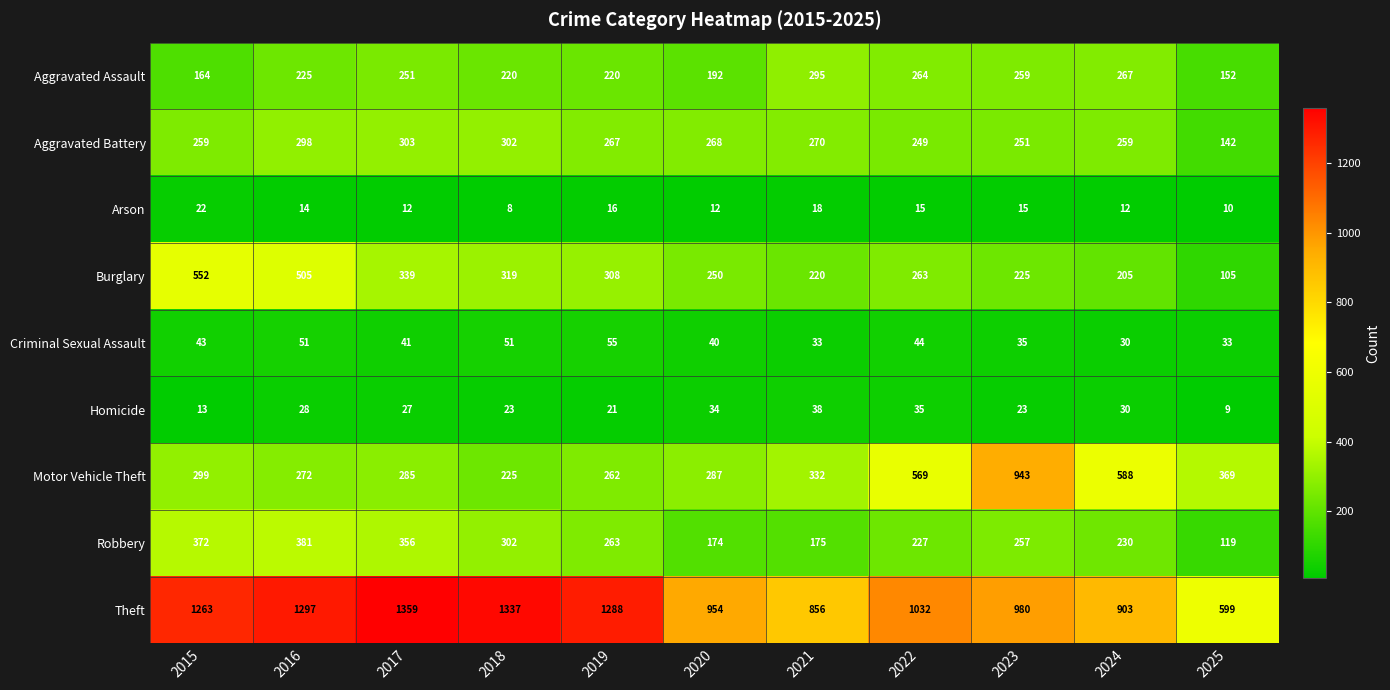

How many series are shown in this chart?

9